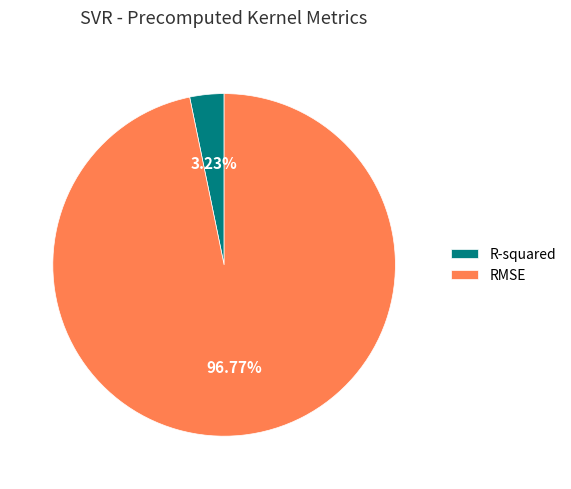

To the nearest percent, what portion does RMSE represent?

97%